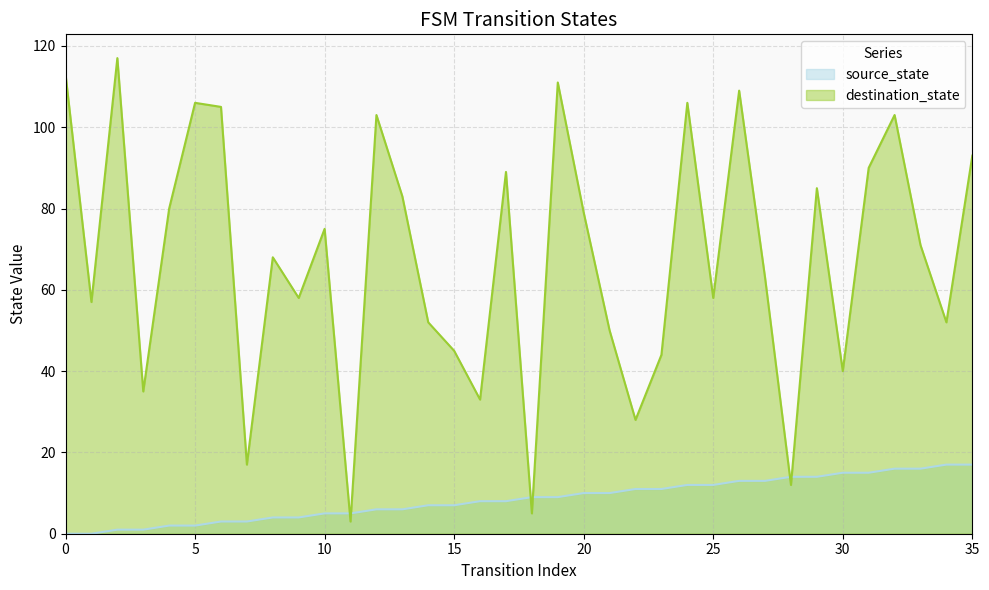

What is the difference between the highest and lowest values at 14?

45